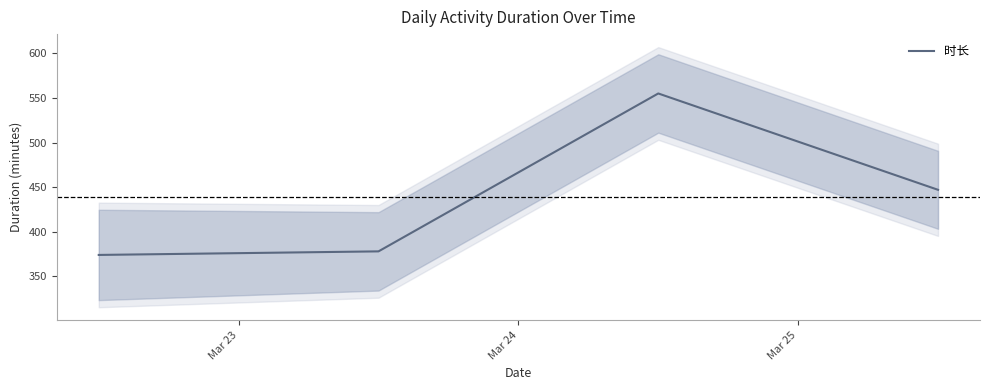

What is the lowest value of the 时长 series?

374